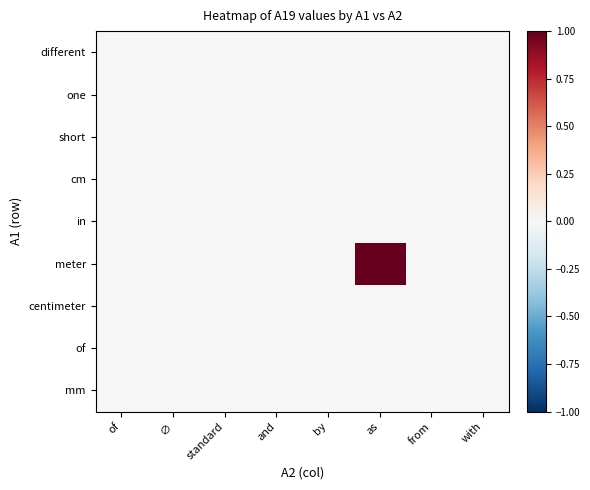

List the series in order of their peak value, highest first.

meter, different, one, short, cm, in, centimeter, of, mm